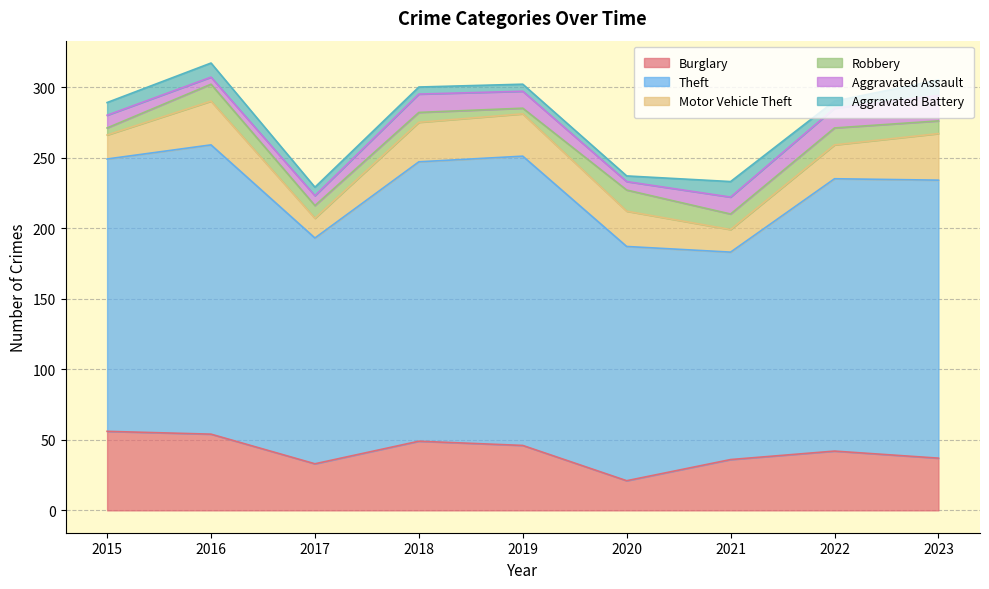

How many data points does each series have?

9